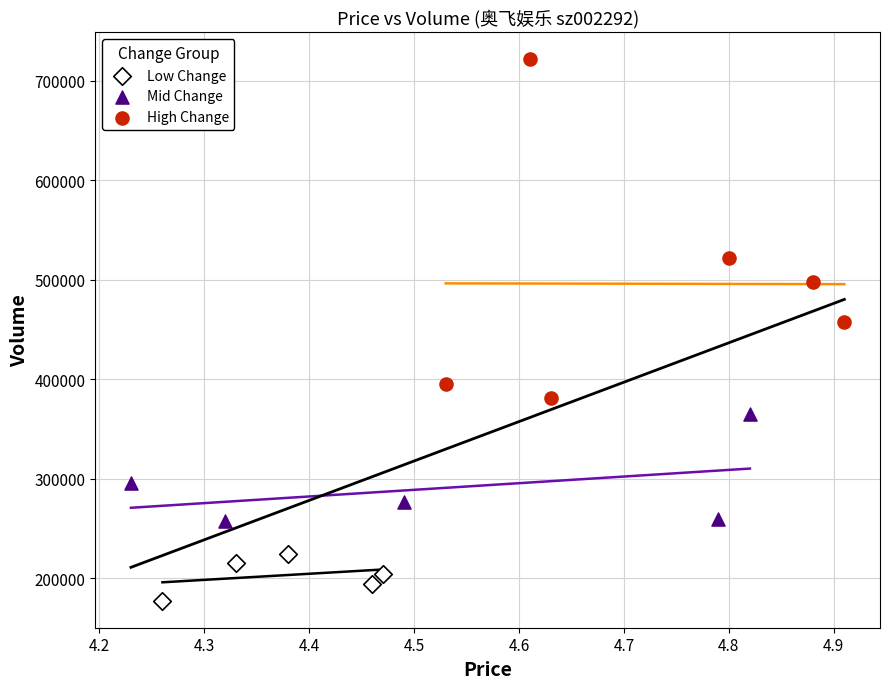

Which series reaches the maximum Y coordinate?

High Change